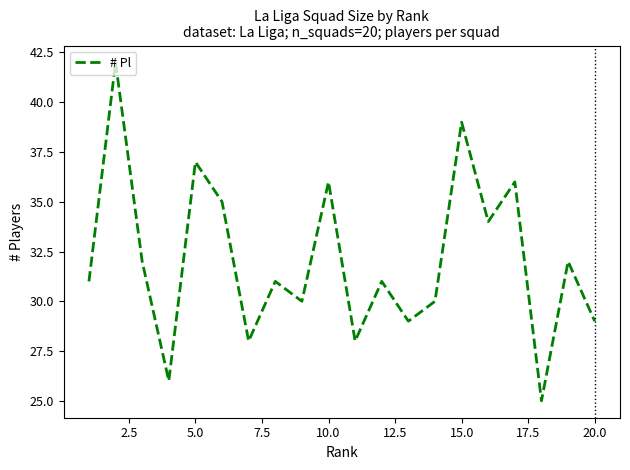

What is the smallest value displayed?

25